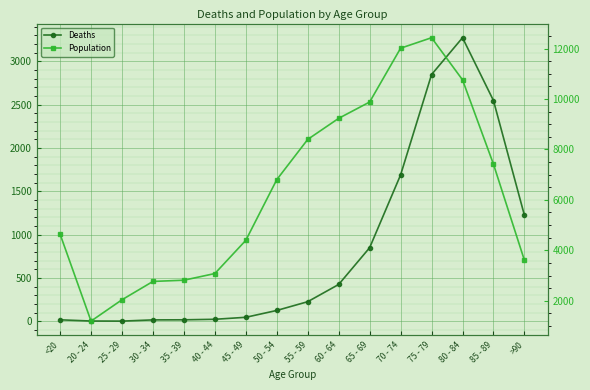

Reading left to right, extract all data points from this chart.

Deaths: <20=18	20 - 24=4	25 - 29=3	30 - 34=17	35 - 39=18	40 - 44=24	45 - 49=47	50 - 54=126	55 - 59=227	60 - 64=426	65 - 69=850	70 - 74=1690	75 - 79=2848	80 - 84=3273	85 - 89=2548	>90=1224
Population: <20=4641	20 - 24=1191	25 - 29=2038	30 - 34=2765	35 - 39=2814	40 - 44=3078	45 - 49=4396	50 - 54=6803	55 - 59=8400	60 - 64=9236	65 - 69=9883	70 - 74=12018	75 - 79=12434	80 - 84=10764	85 - 89=7417	>90=3604